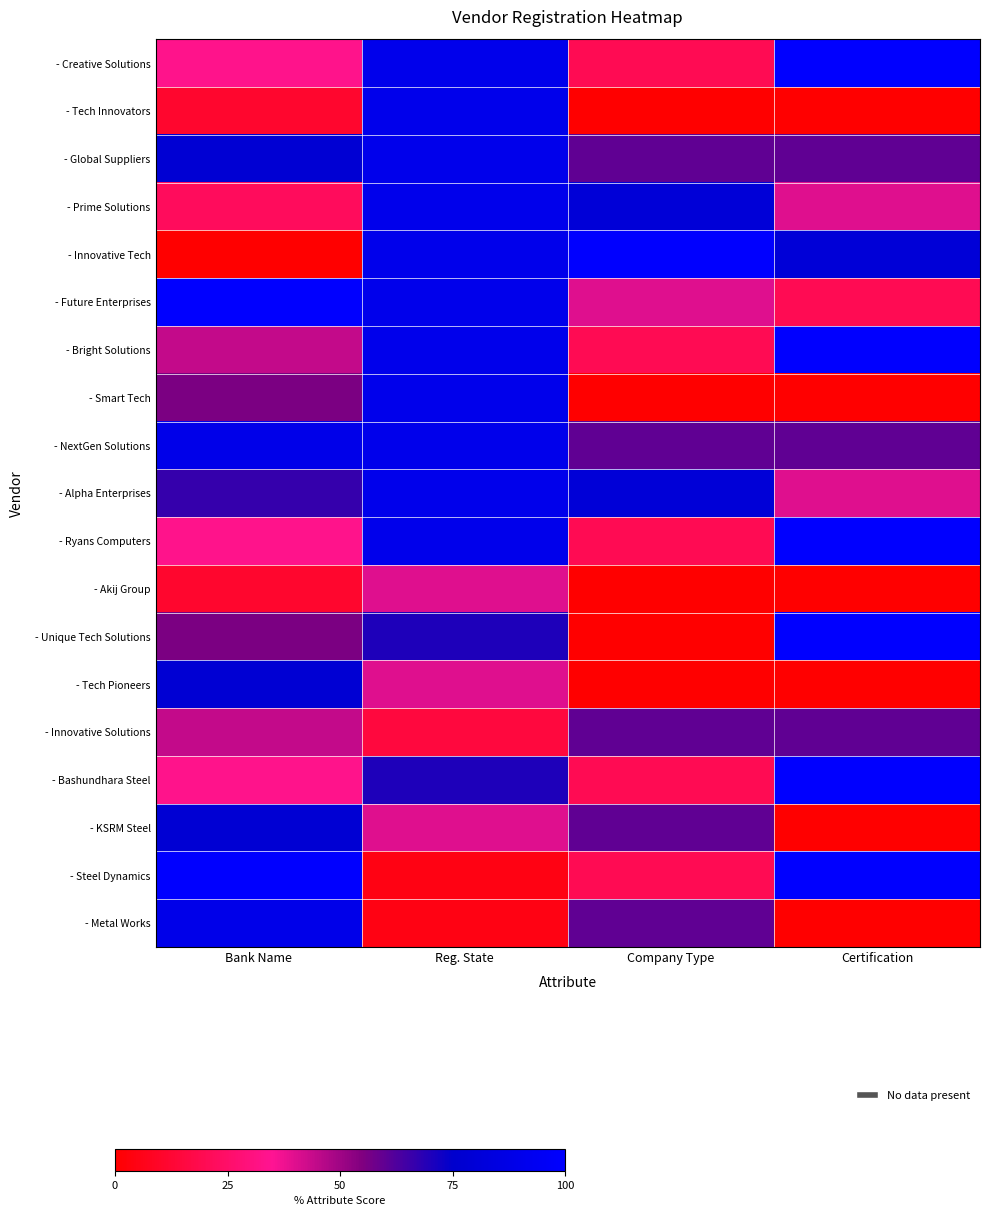

What is the spread (max minus min) of values at Reg. State?

85.0